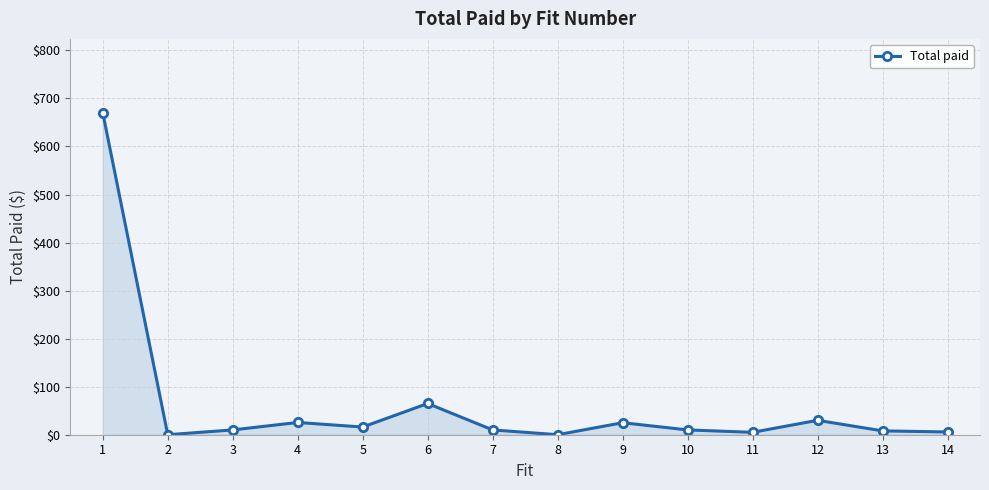

How many lines are shown in the chart?

1